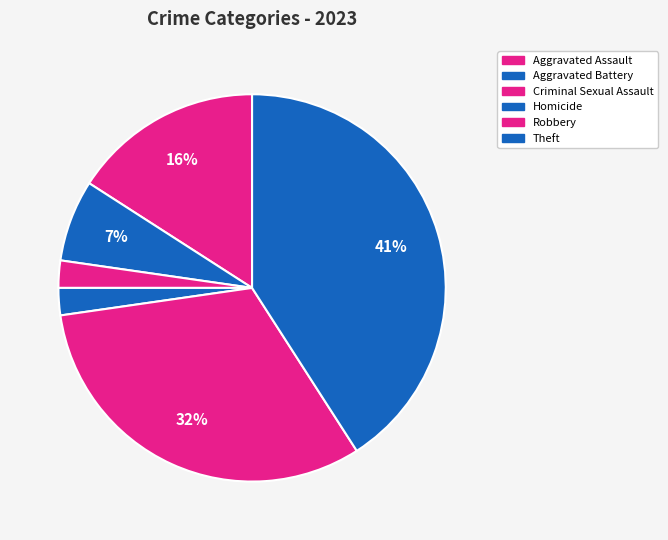

To the nearest percent, what is the difference between the Robbery and Aggravated Assault slice percentages?

16%